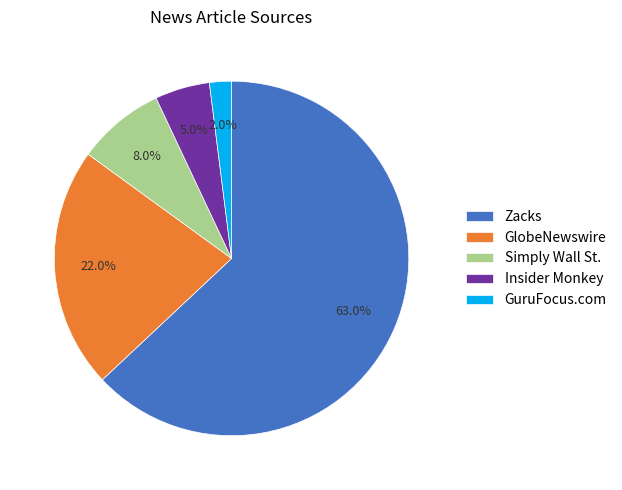

Between GuruFocus.com and GlobeNewswire, which is larger?

GlobeNewswire